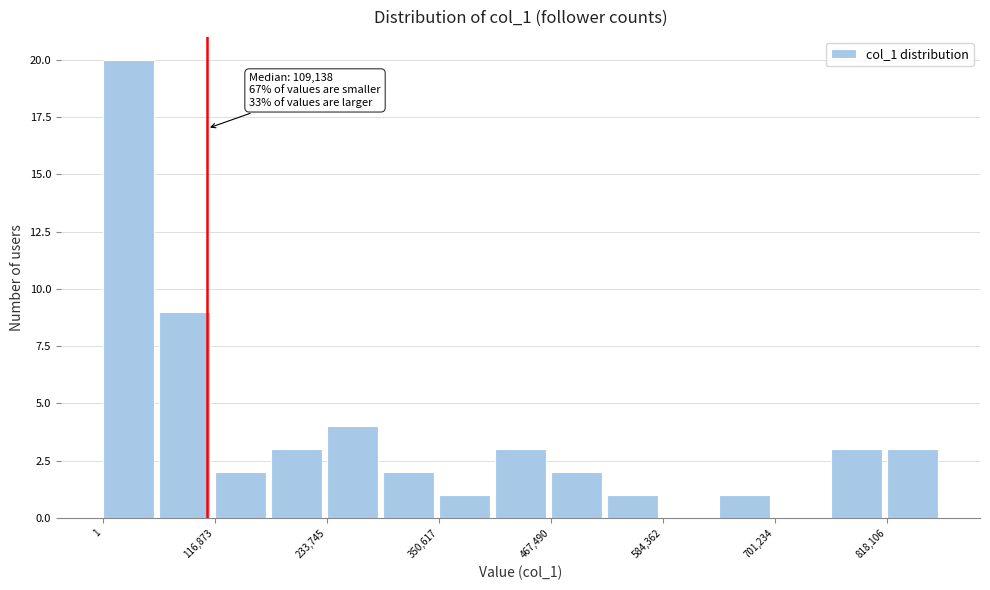

Around what value on the x-axis is the tallest bar? Give the approximate position of its centre, as read against the axis.

20000